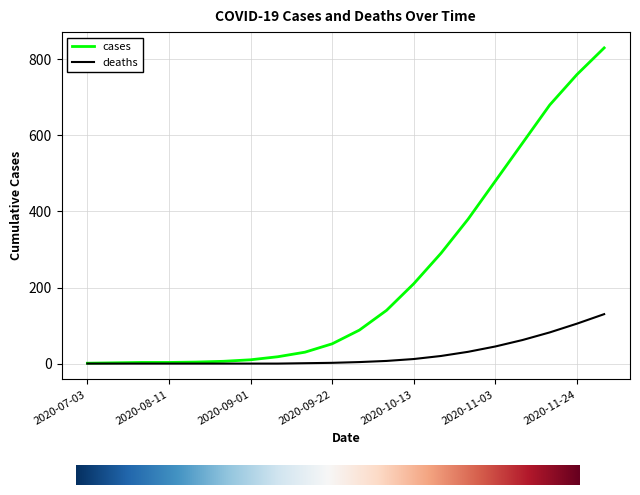

Which series has the widest spread of values?

cases